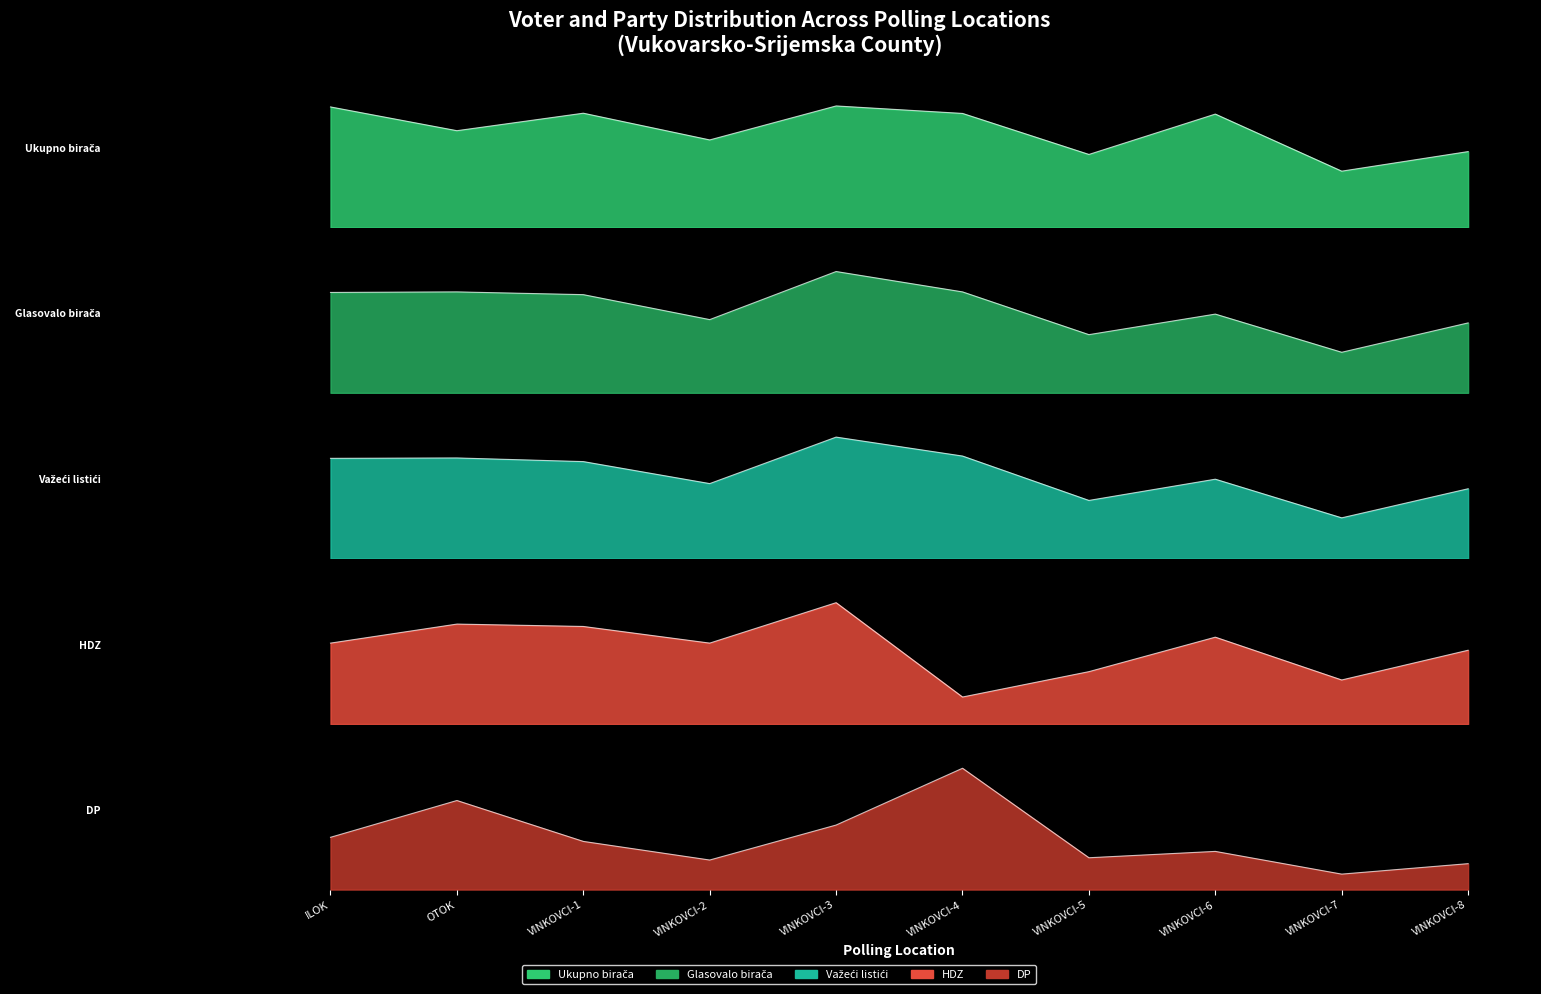

True or false: Ukupno birača and Važeći listići intersect in this chart.

False